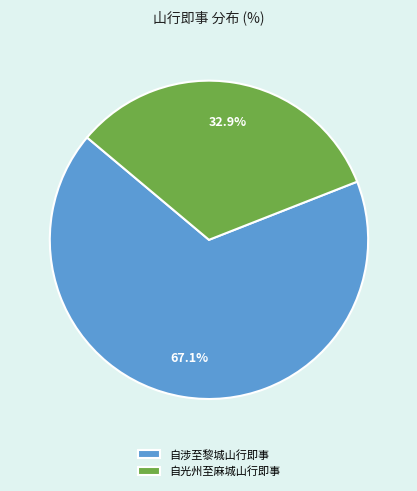

Count the number of slices in the pie.

2